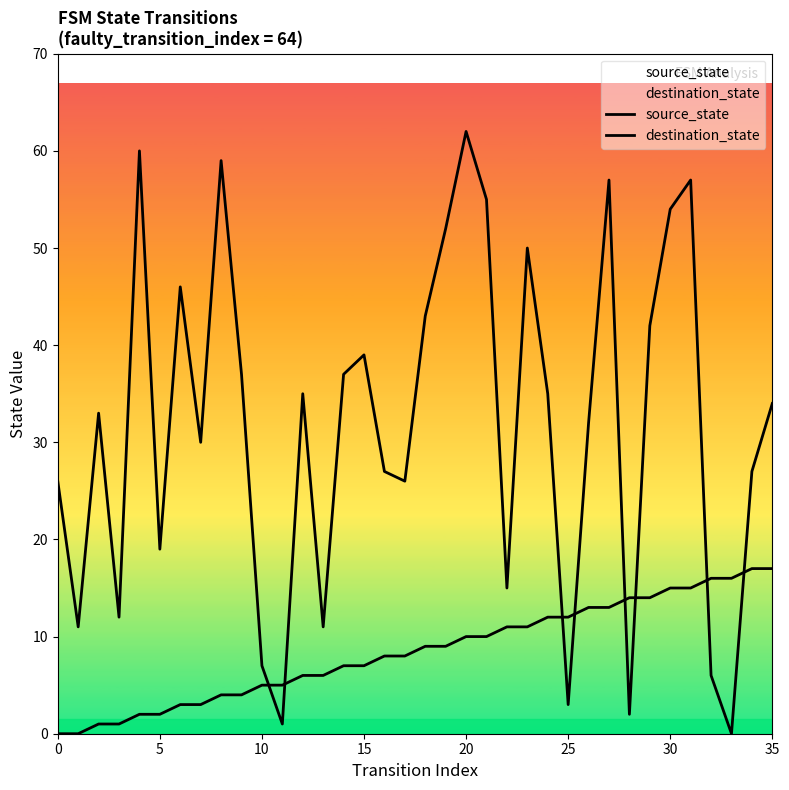

What is the value of the source_state point at the 33rd from the left?

16